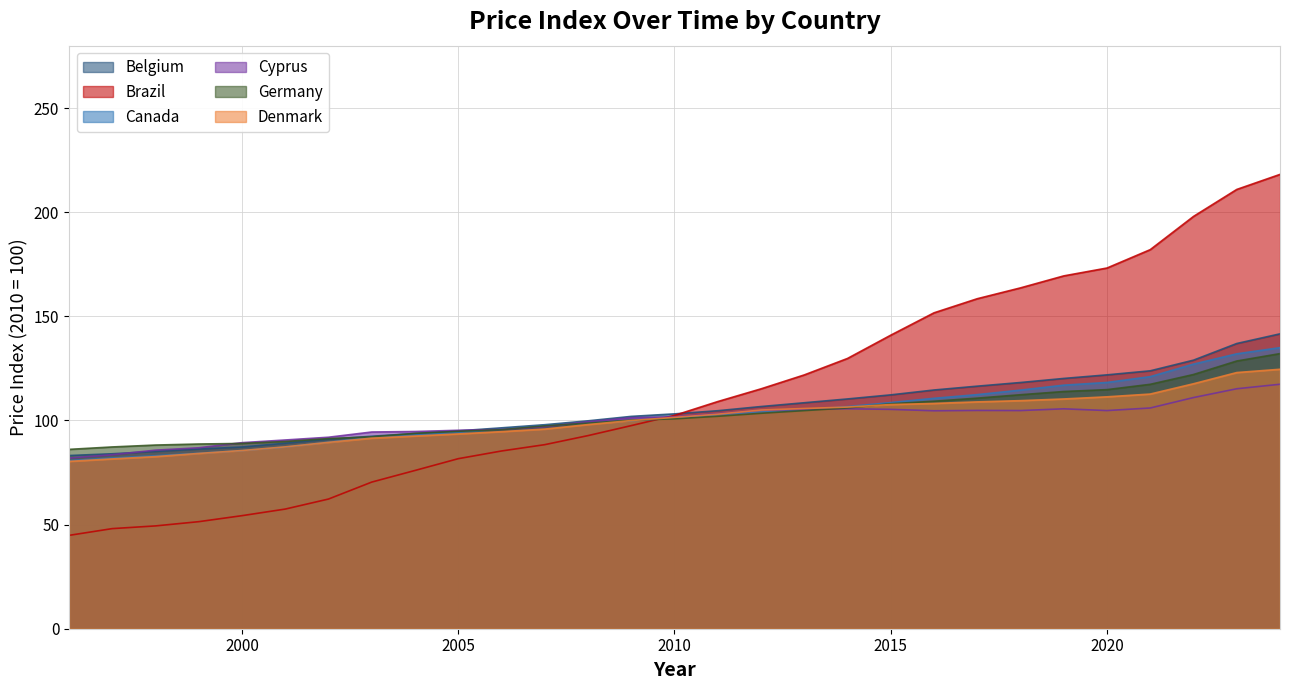

True or false: Cyprus and Belgium intersect in this chart.

True